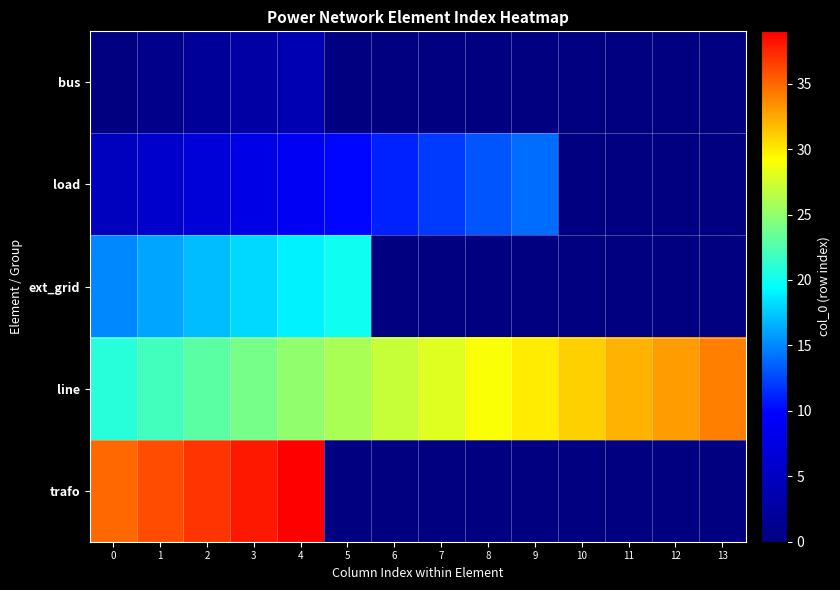

What is the total value across all series at 2?

86.0